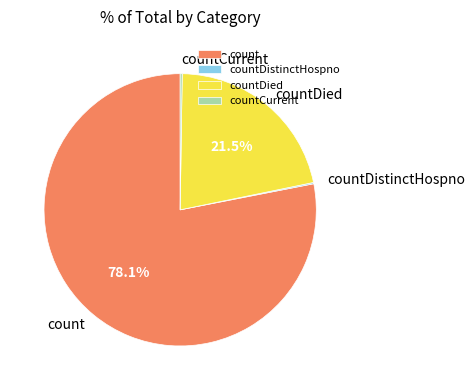

Is the sum of count and countDied greater than half?

Yes